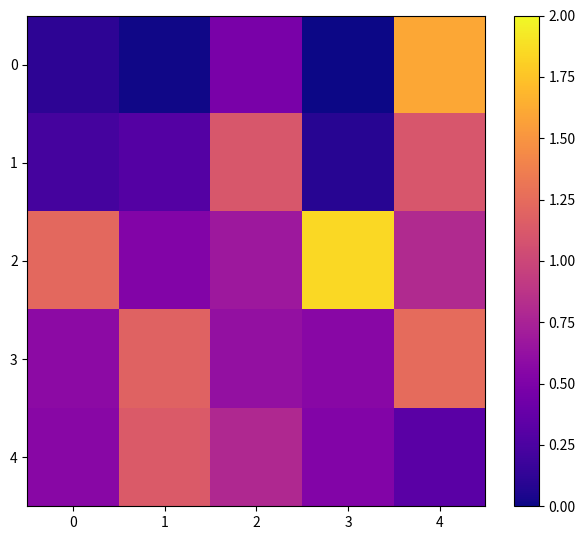

Rank the series by their average value, from highest to lowest.

2, 3, 4, 1, 0